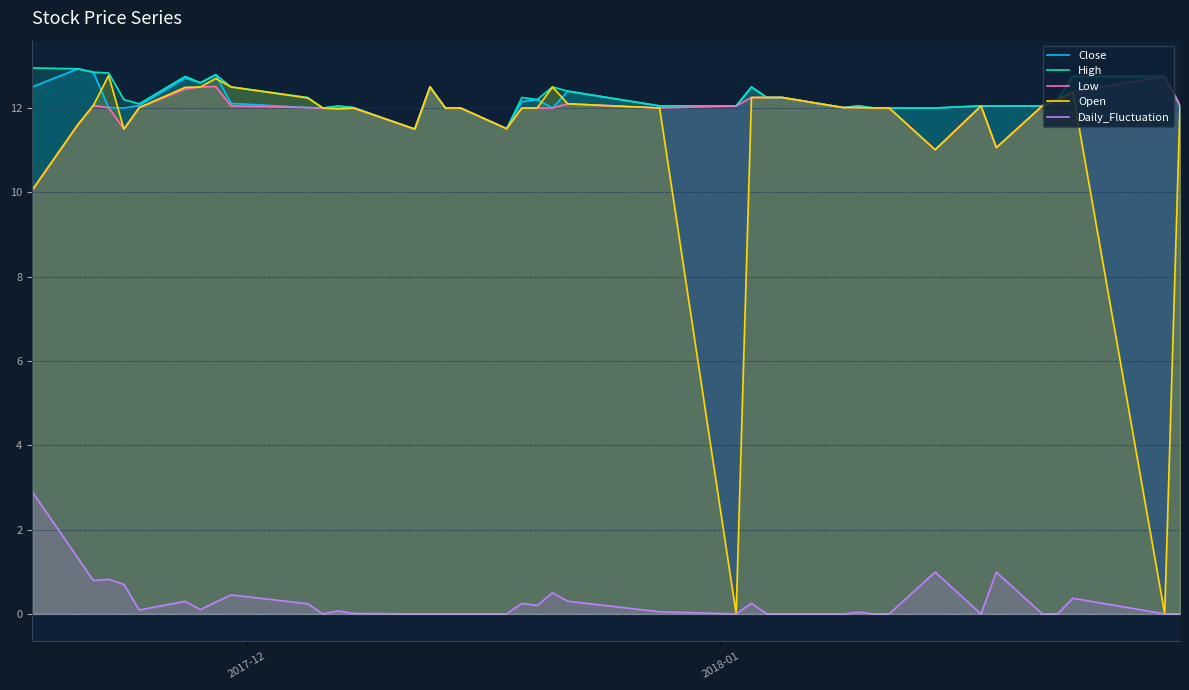

Reading left to right, transcribe all the data shown in this chart.

Close: 12.5	12.9	12.8	12.0	12.0	12.1	12.7	12.6	12.8	12.1	12.0	12.0	12.0	12.0	11.5	12.5	12.0	12.0	11.5	12.2	12.2	12.0	12.4	12.1	12.1	12.5	12.2	12.2	12.0	12.1	12.0	12.0	12.0	12.1	12.1	12.1	12.2	12.8	12.8	12.1
High: 12.9	12.9	12.8	12.8	12.2	12.1	12.8	12.6	12.8	12.5	12.2	12.0	12.1	12.0	11.5	12.5	12.0	12.0	11.5	12.2	12.2	12.5	12.4	12.1	12.1	12.5	12.2	12.2	12.0	12.1	12.0	12.0	12.0	12.1	12.1	12.1	12.2	12.8	12.8	12.1
Low: 10.1	11.6	12.1	12.0	11.5	12.0	12.4	12.5	12.5	12.1	12.0	12.0	12.0	12.0	11.5	12.5	12.0	12.0	11.5	12.0	12.0	12.0	12.1	12.0	12.1	12.2	12.2	12.2	12.0	12.0	12.0	12.0	11.0	12.1	11.1	12.1	12.2	12.4	12.8	12.1
Open: 10.1	11.6	12.1	12.8	11.5	12.0	12.5	12.5	12.7	12.5	12.2	12.0	12.0	12.0	11.5	12.5	12.0	12.0	11.5	12.0	12.0	12.5	12.1	12.0	0.0	12.2	12.2	12.2	12.0	12.0	12.0	12.0	11.0	12.1	11.1	12.1	12.2	12.4	0.0	12.1
Daily_Fluctuation: 2.9	1.3	0.8	0.8	0.7	0.1	0.3	0.1	0.3	0.5	0.2	0.0	0.1	0.0	0.0	0.0	0.0	0.0	0.0	0.2	0.2	0.5	0.3	0.1	0.0	0.2	0.0	0.0	0.0	0.0	0.0	0.0	1.0	0.0	1.0	0.0	0.0	0.4	0.0	0.0